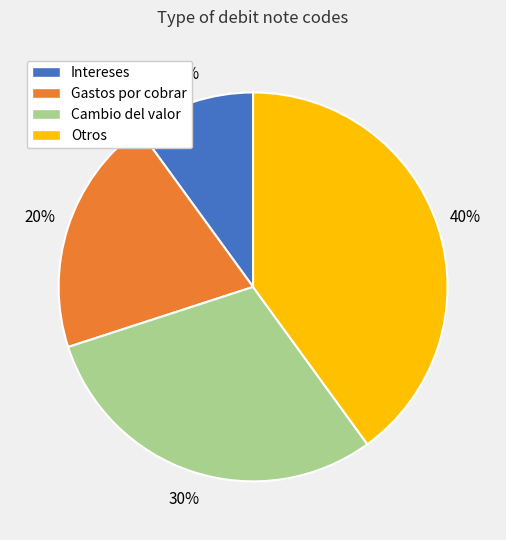

Does Otros represent more than half of the total?

No